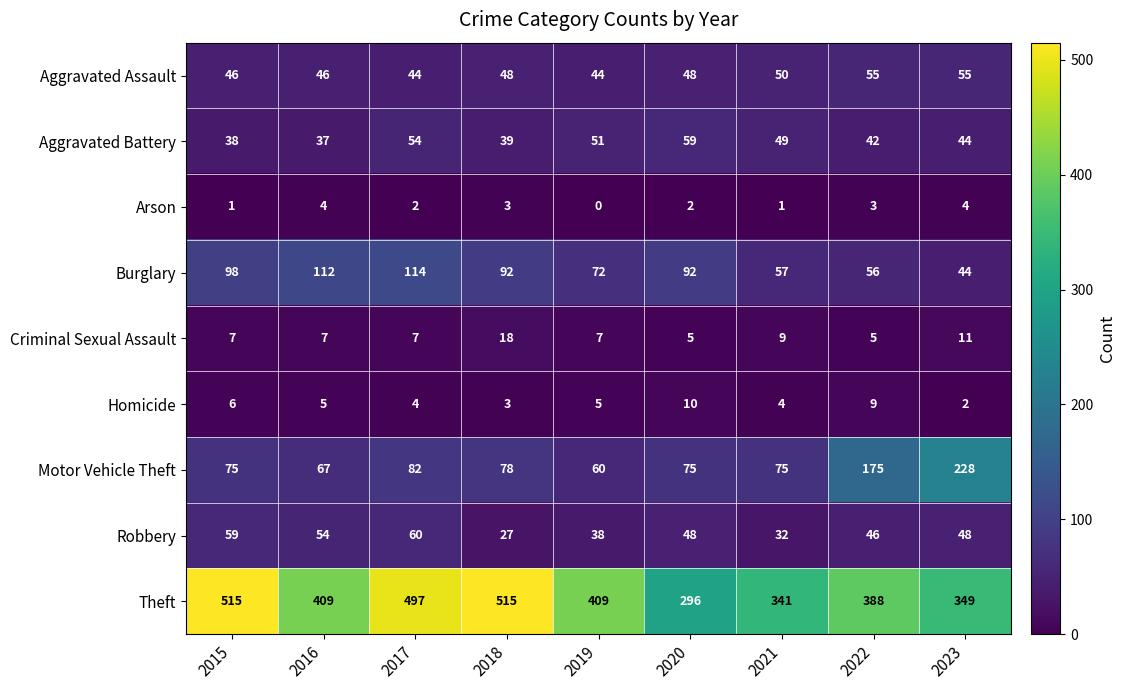

What is the approximate value of Aggravated Battery at 2016?

37